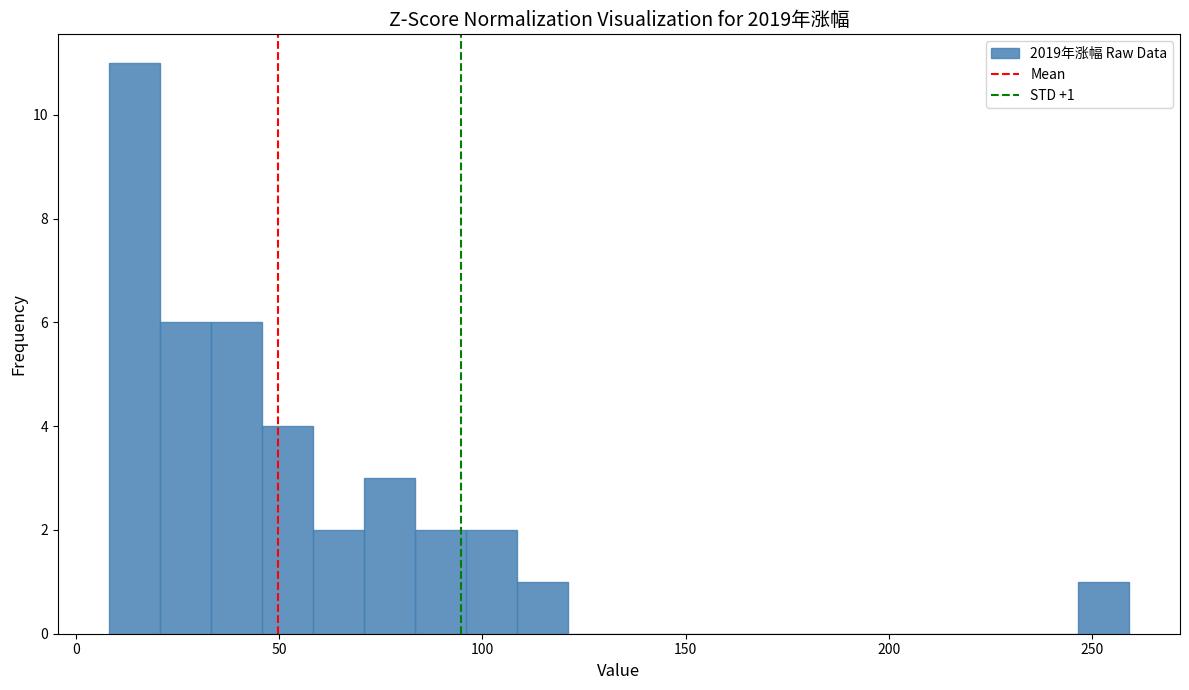

Around what value on the x-axis is the tallest bar? Give the approximate position of its centre, as read against the axis.

15